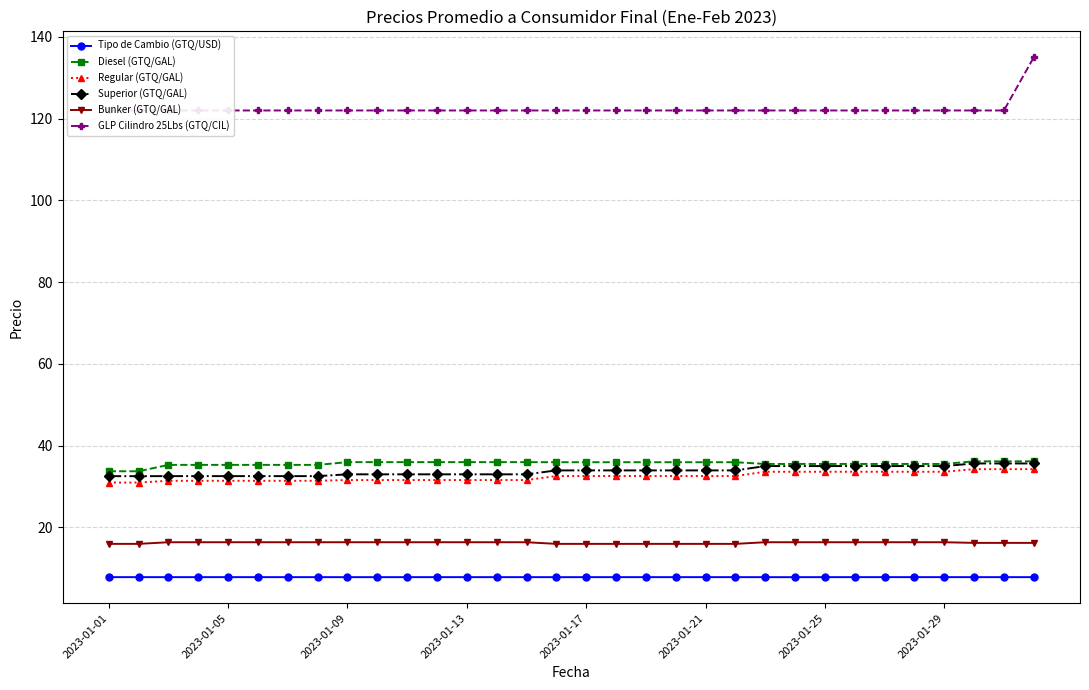

What is the minimum value for Regular (GTQ/GAL)?

31.0